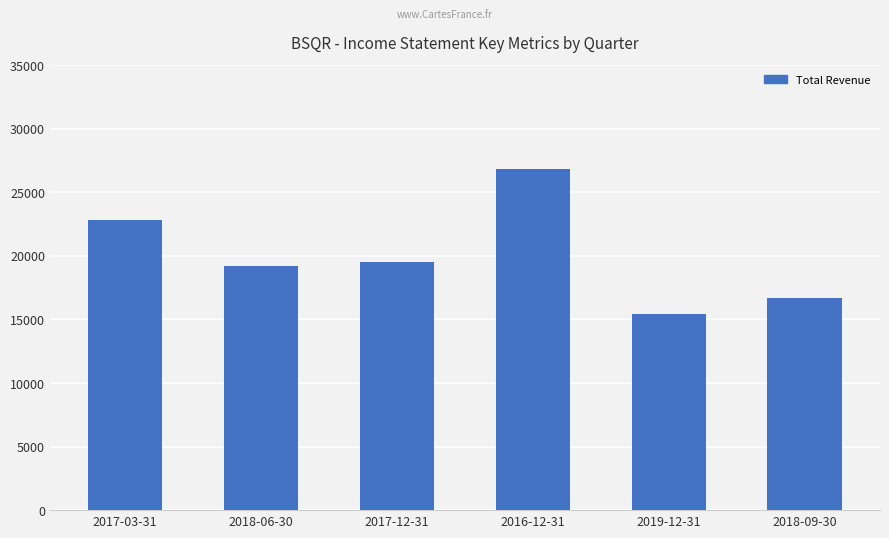

What is the label of the 3rd bar from the right?

2016-12-31